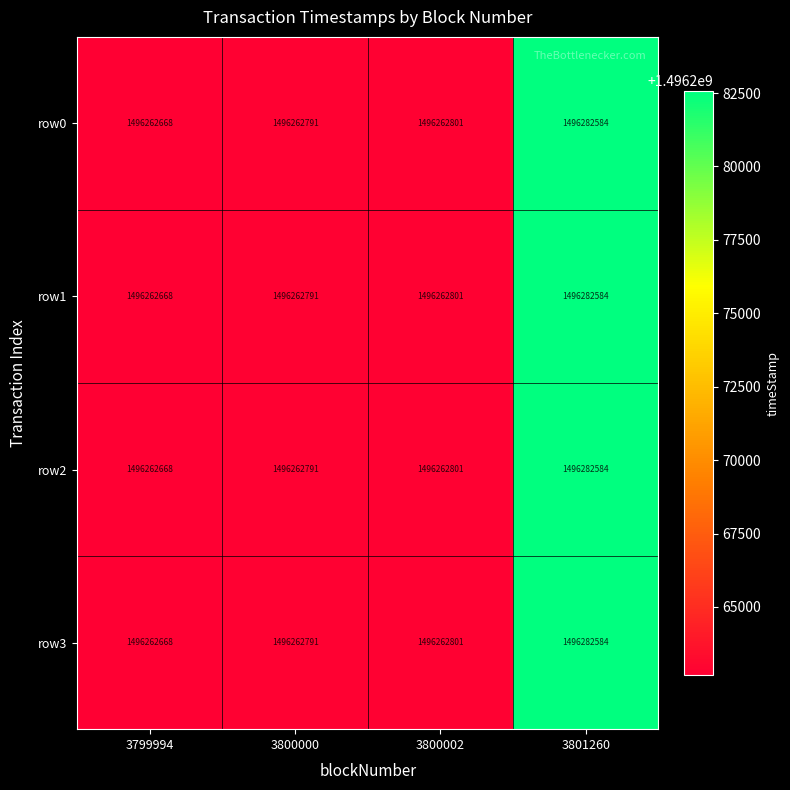

Reading right to left, transcribe all the data shown in this chart.

row0: 3801260=1496282584	3800002=1496262801	3800000=1496262791	3799994=1496262668
row1: 3801260=1496282584	3800002=1496262801	3800000=1496262791	3799994=1496262668
row2: 3801260=1496282584	3800002=1496262801	3800000=1496262791	3799994=1496262668
row3: 3801260=1496282584	3800002=1496262801	3800000=1496262791	3799994=1496262668